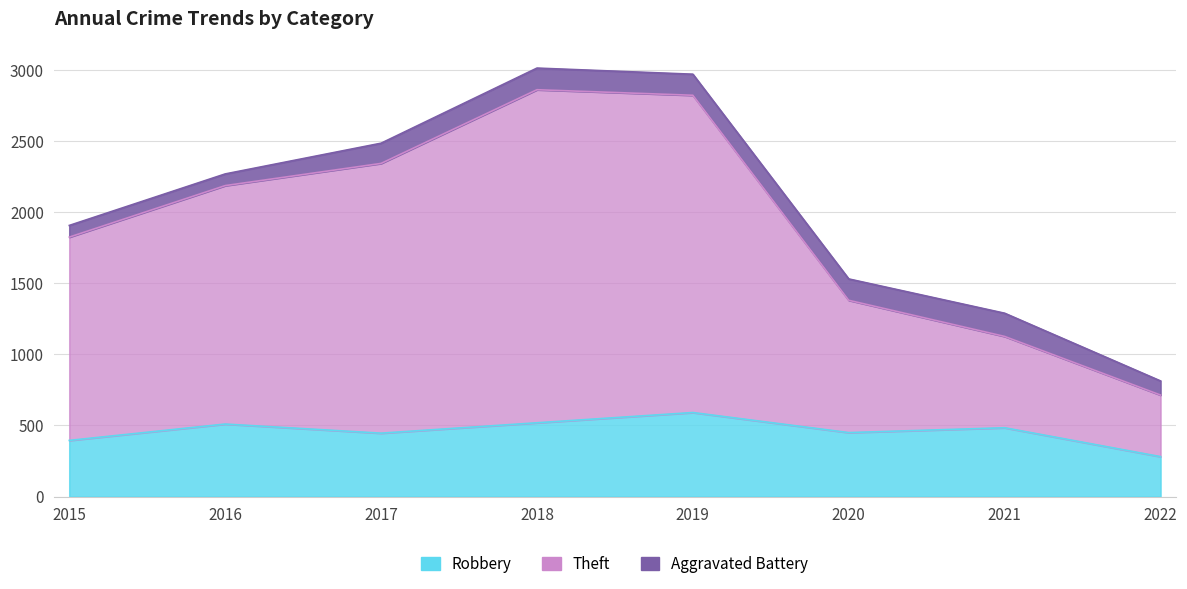

True or false: Theft has more than 1 interior local peaks.

False